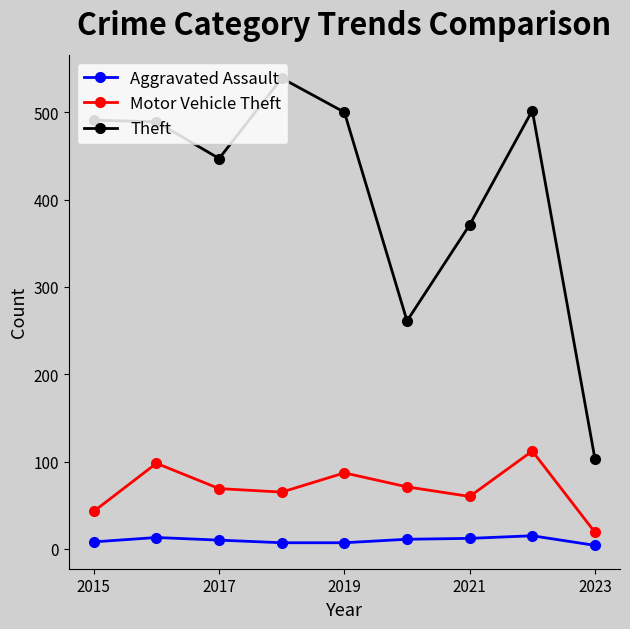

What is the average value of the Aggravated Assault series?

10